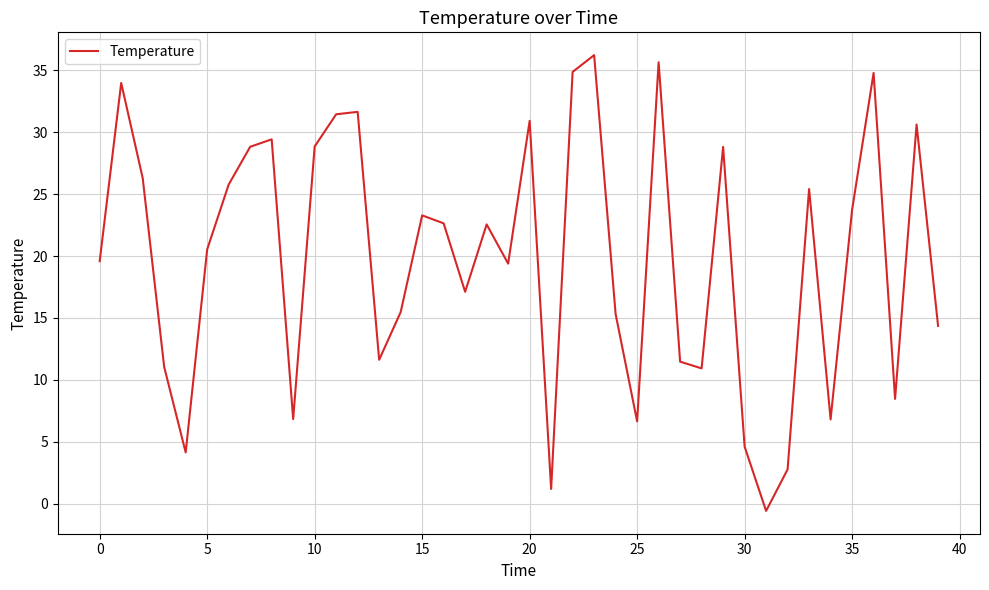

What is the greatest value displayed?

36.2